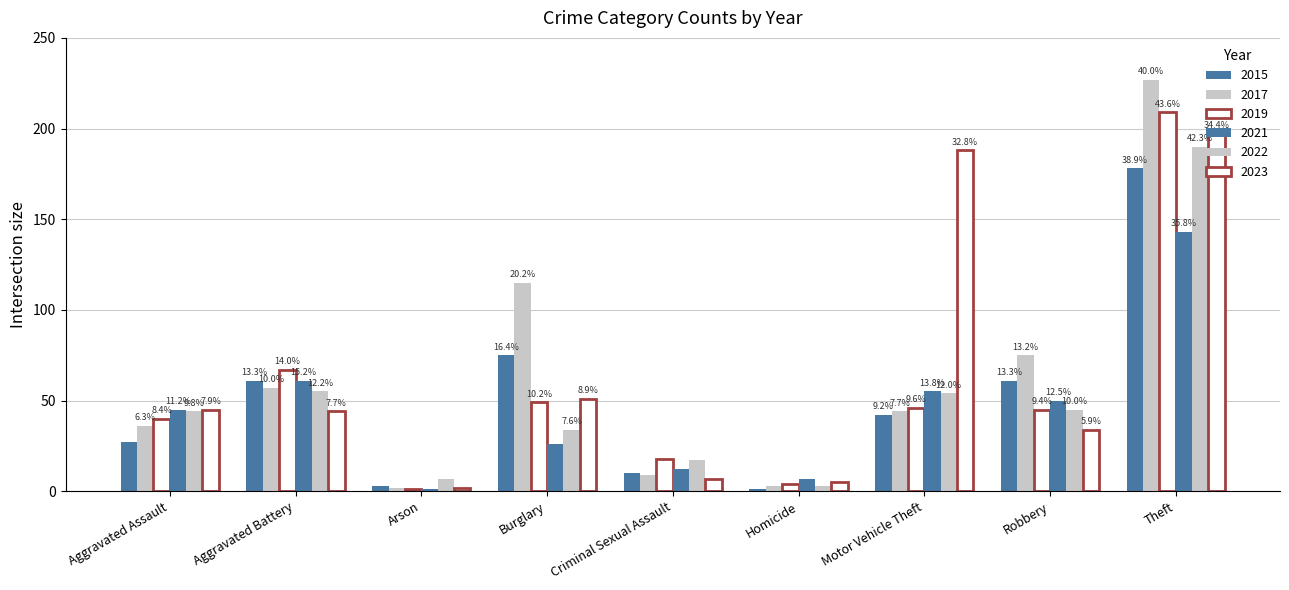

Does the chart contain stacked bars?

No